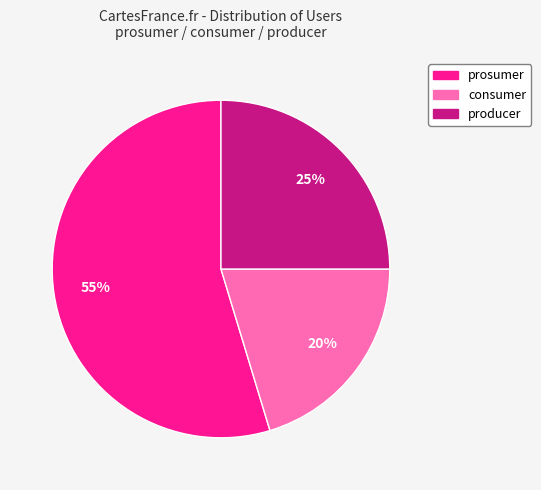

To the nearest percent, what percentage of the pie is prosumer?

55%